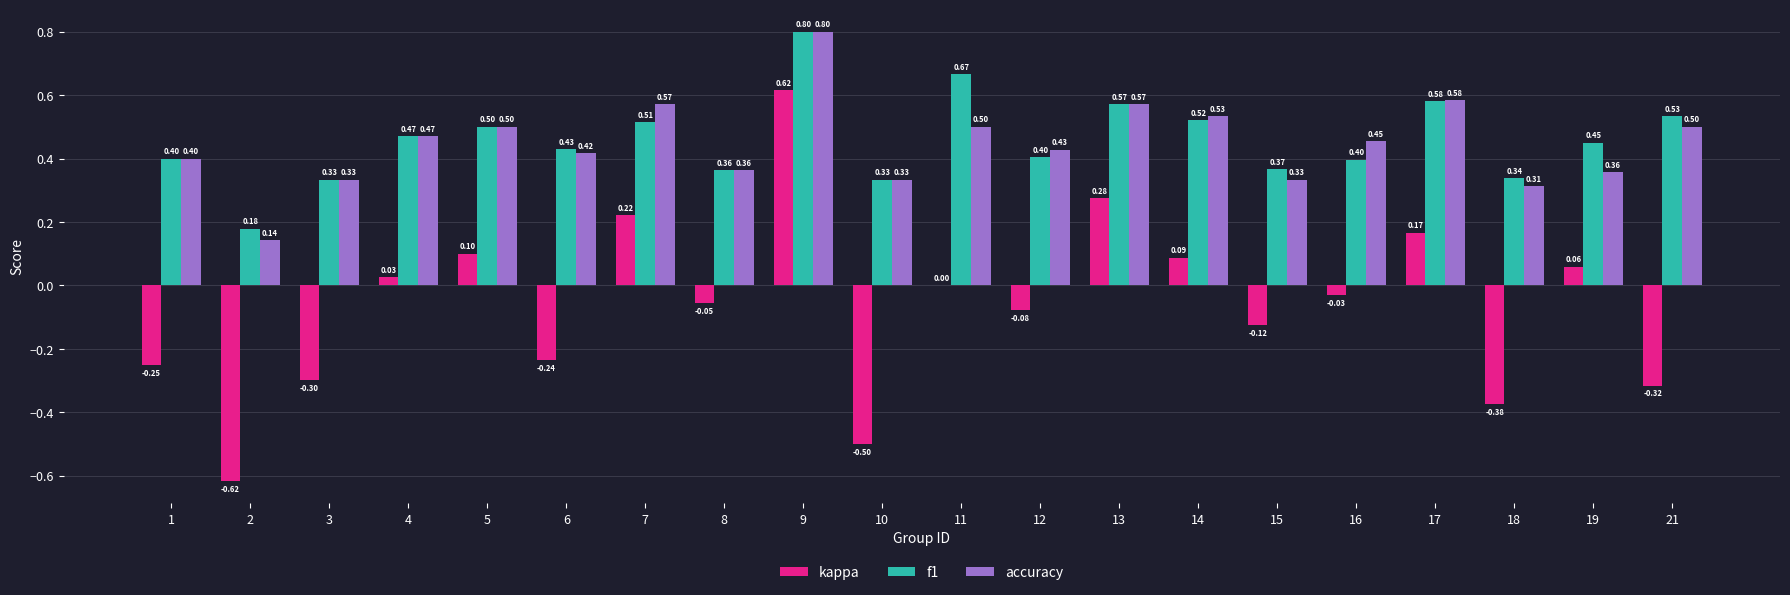

At which category is the sum across all series the highest?

9